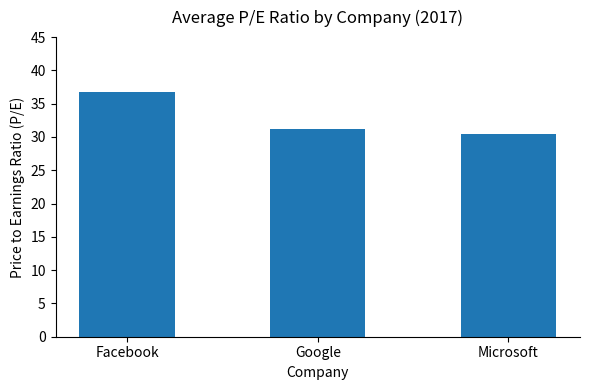

Is it true that the value at Microsoft is 30.5?

True